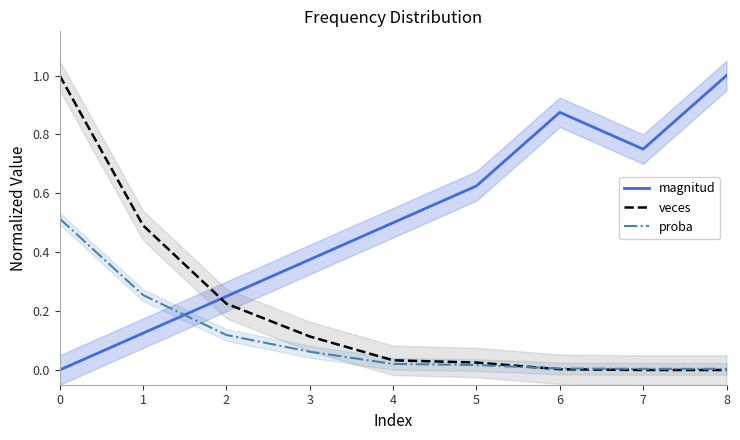

Is the value of magnitud at 3 greater than the value of proba at 1?

Yes